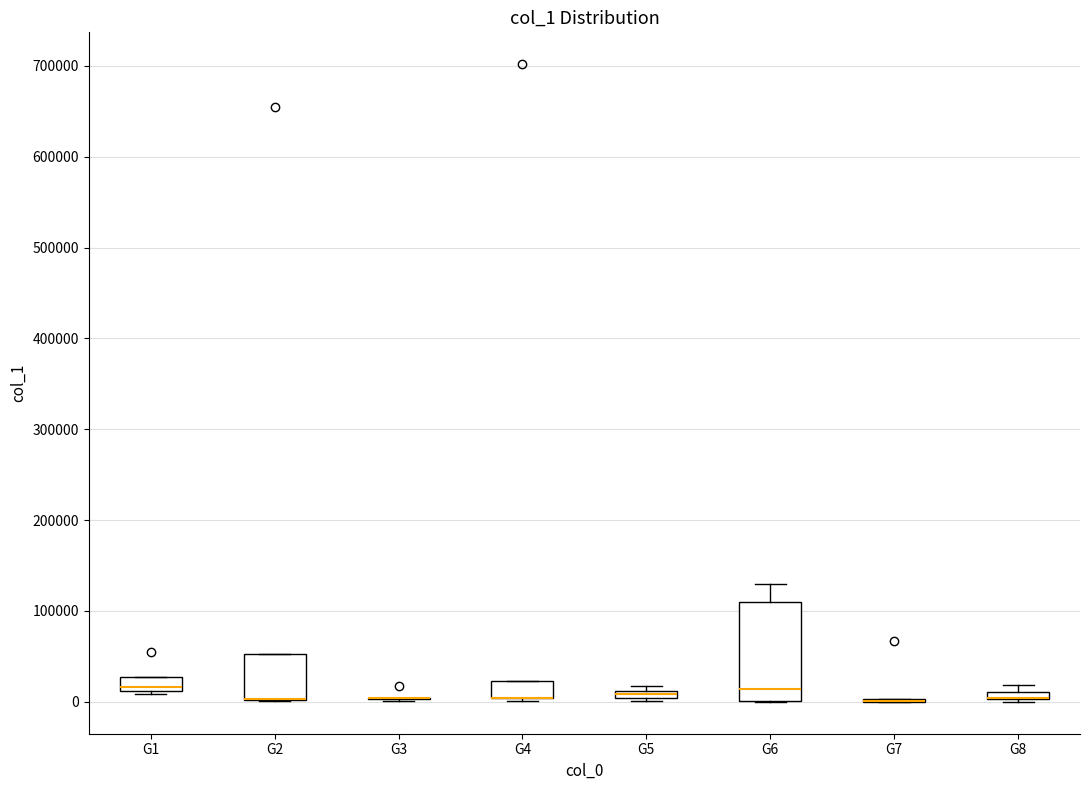

Where is the lower edge of the box for G4 on the y-axis? The values are not printed on the chart, so give them approximately, as read against the axis.

0